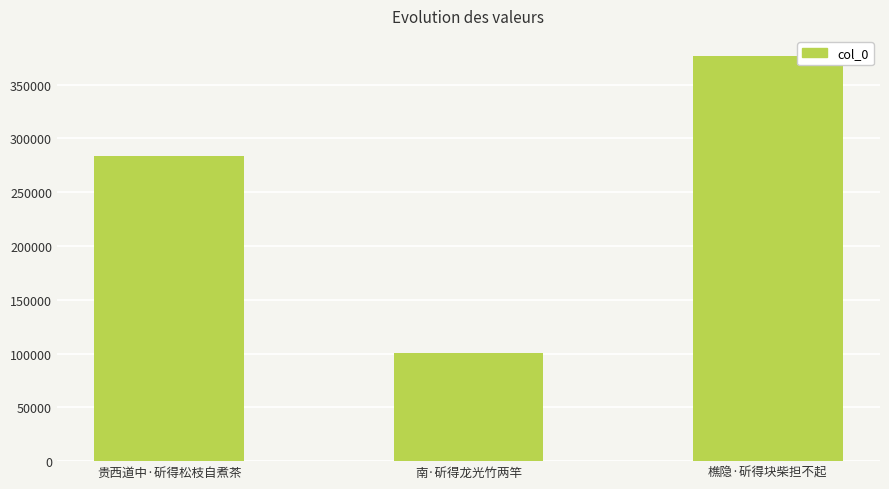

Reading right to left, extract all data points from this chart.

376522	100517	283714